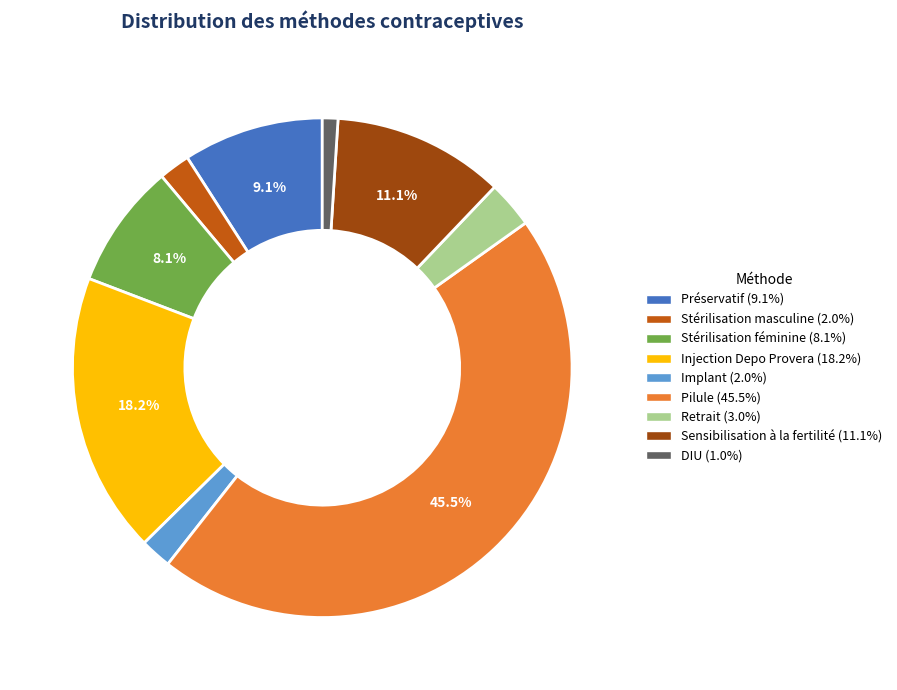

To the nearest percent, what is the combined percentage of Stérilisation masculine and Implant?

4%